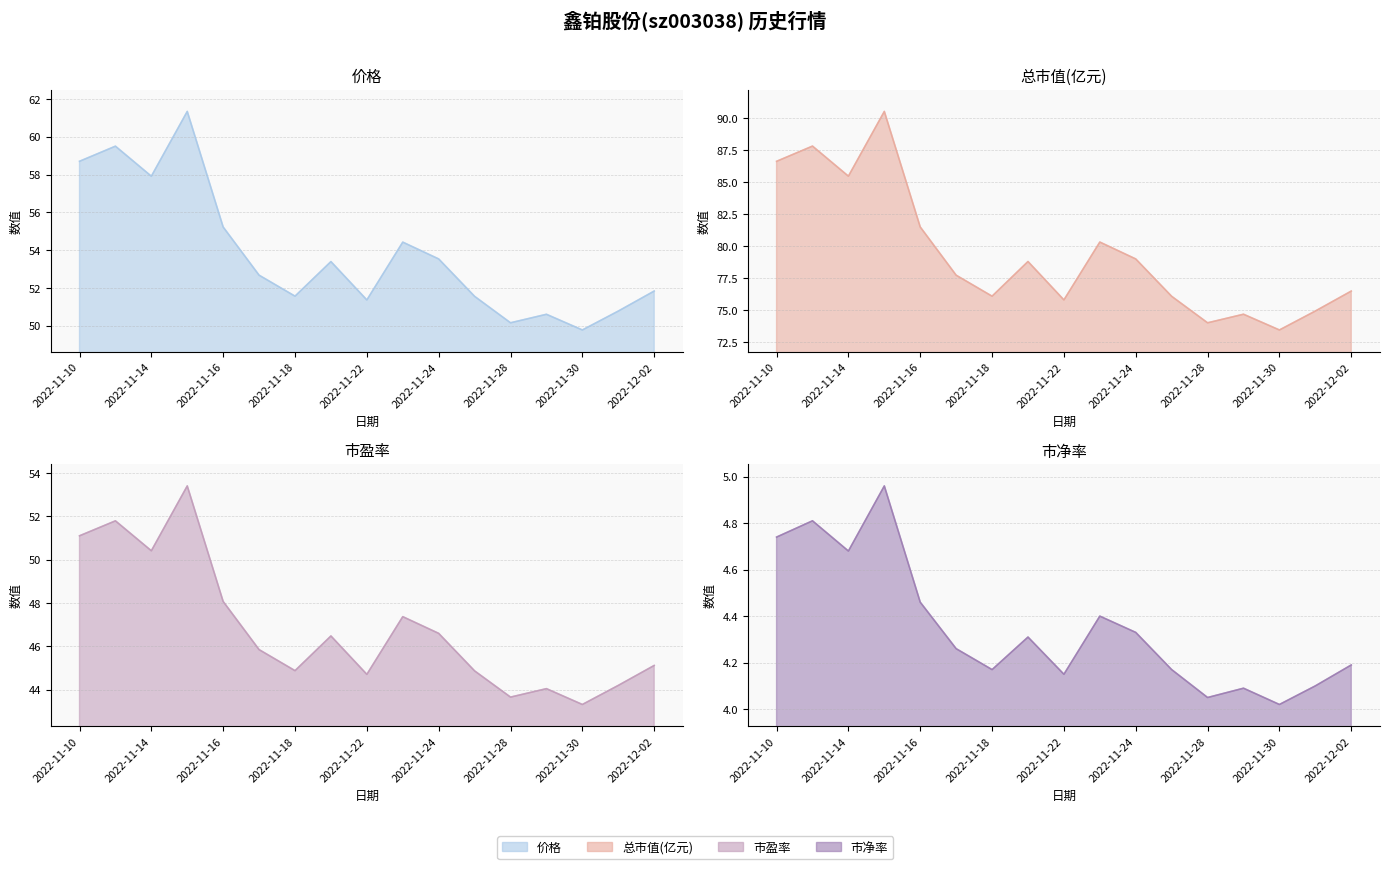

Reading right to left, what are all the values shown in this chart?

价格: 51.8	50.8	49.8	50.6	50.1	51.5	53.5	54.4	51.4	53.4	51.6	52.7	55.2	61.3	57.9	59.5	58.7
总市值(亿元): 76.5	75.0	73.5	74.7	74.0	76.1	79.0	80.3	75.8	78.8	76.1	77.8	81.5	90.5	85.5	87.8	86.7
市盈率: 45.1	44.2	43.3	44.0	43.7	44.9	46.6	47.4	44.7	46.5	44.9	45.9	48.1	53.4	50.4	51.8	51.1
市净率: 4.2	4.1	4.0	4.1	4.0	4.2	4.3	4.4	4.2	4.3	4.2	4.3	4.5	5.0	4.7	4.8	4.7